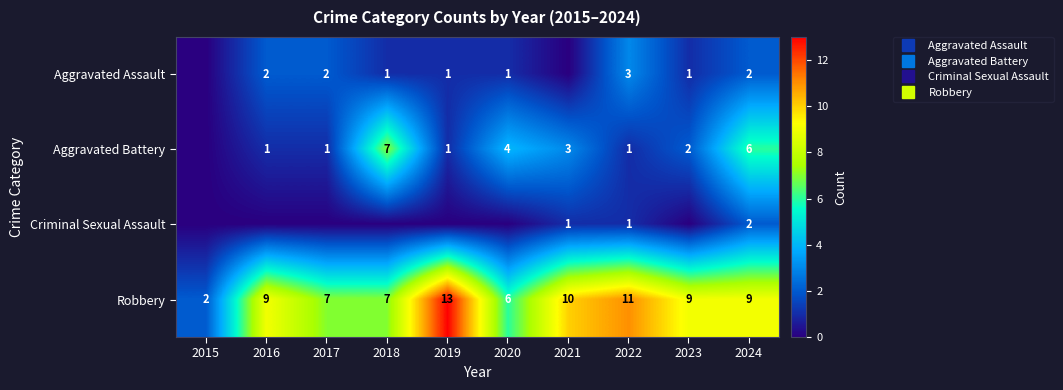

What is the difference between the maximum and minimum values in the Aggravated Battery series?

7